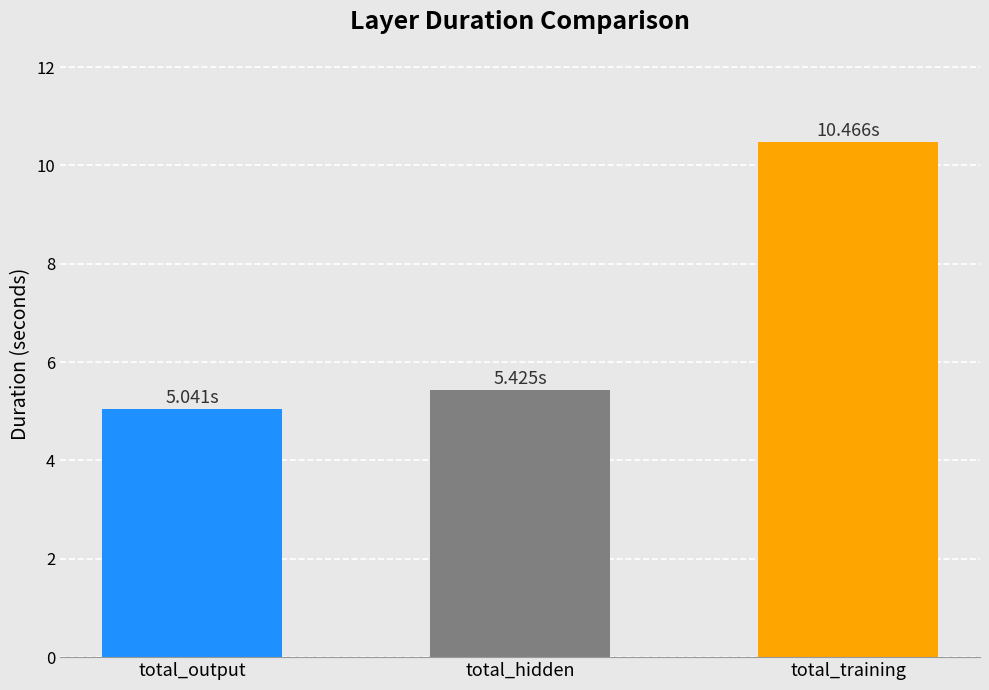

Reading left to right, list all the values displayed in this chart.

total_output=5.0	total_hidden=5.4	total_training=10.5